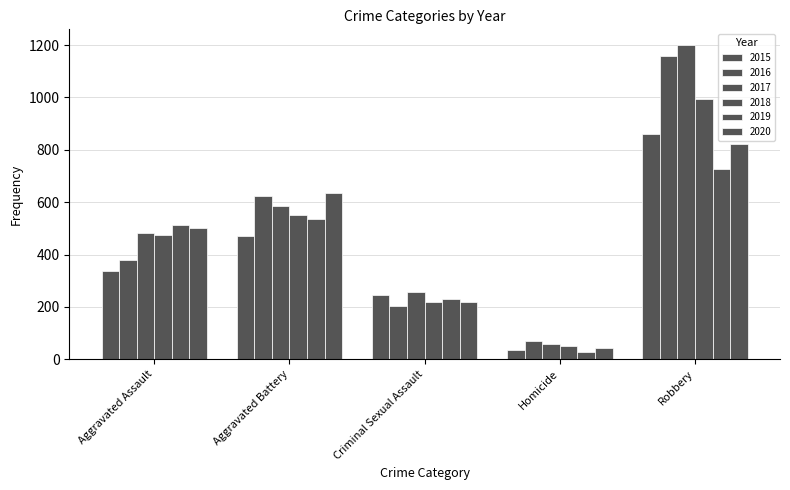

What is the difference between the highest and lowest values at Criminal Sexual Assault?

50